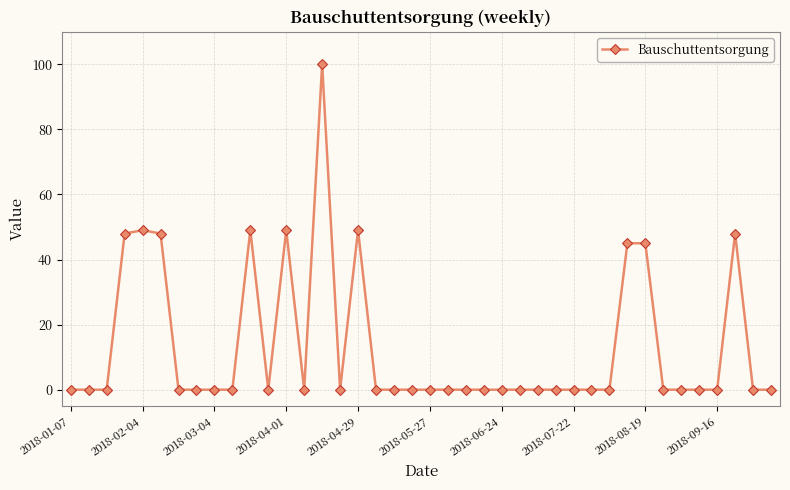

What is the greatest value displayed?

100